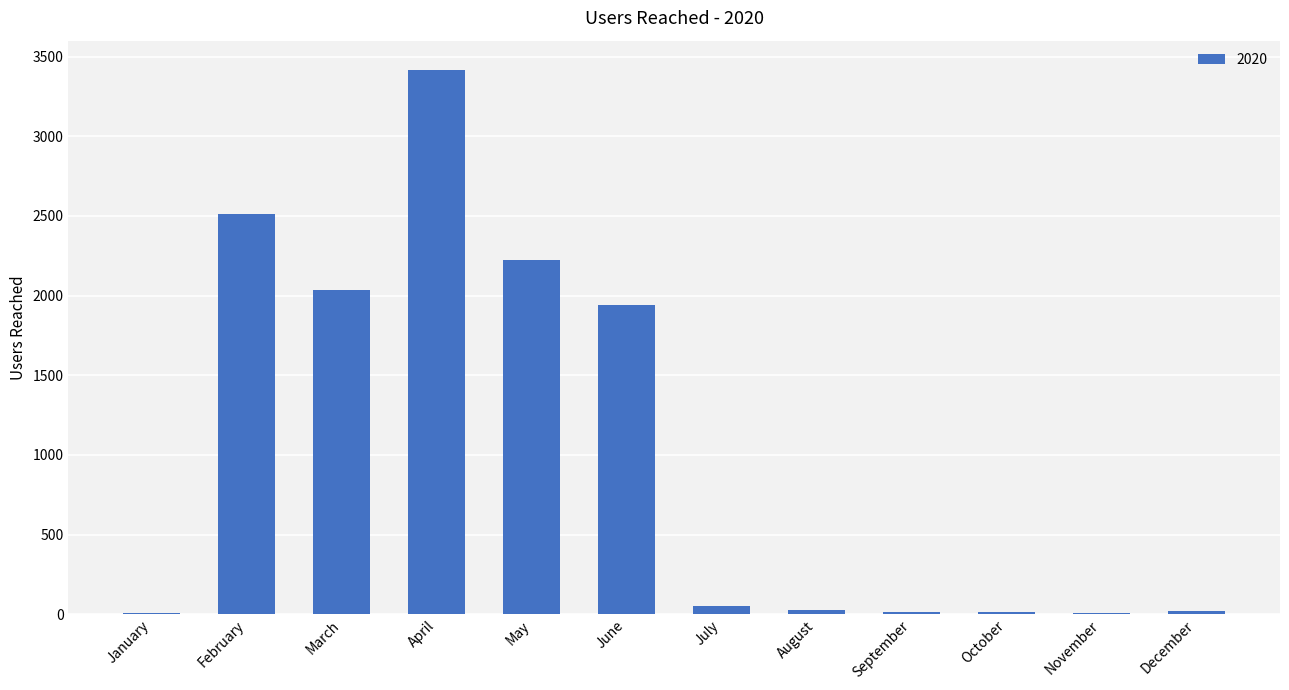

What is the sum of all values?

12263